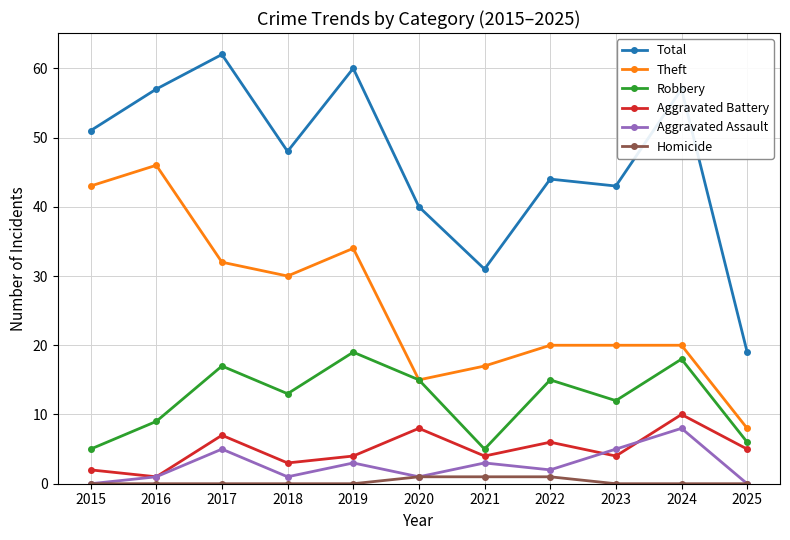

True or false: Total and Robbery intersect in this chart.

False